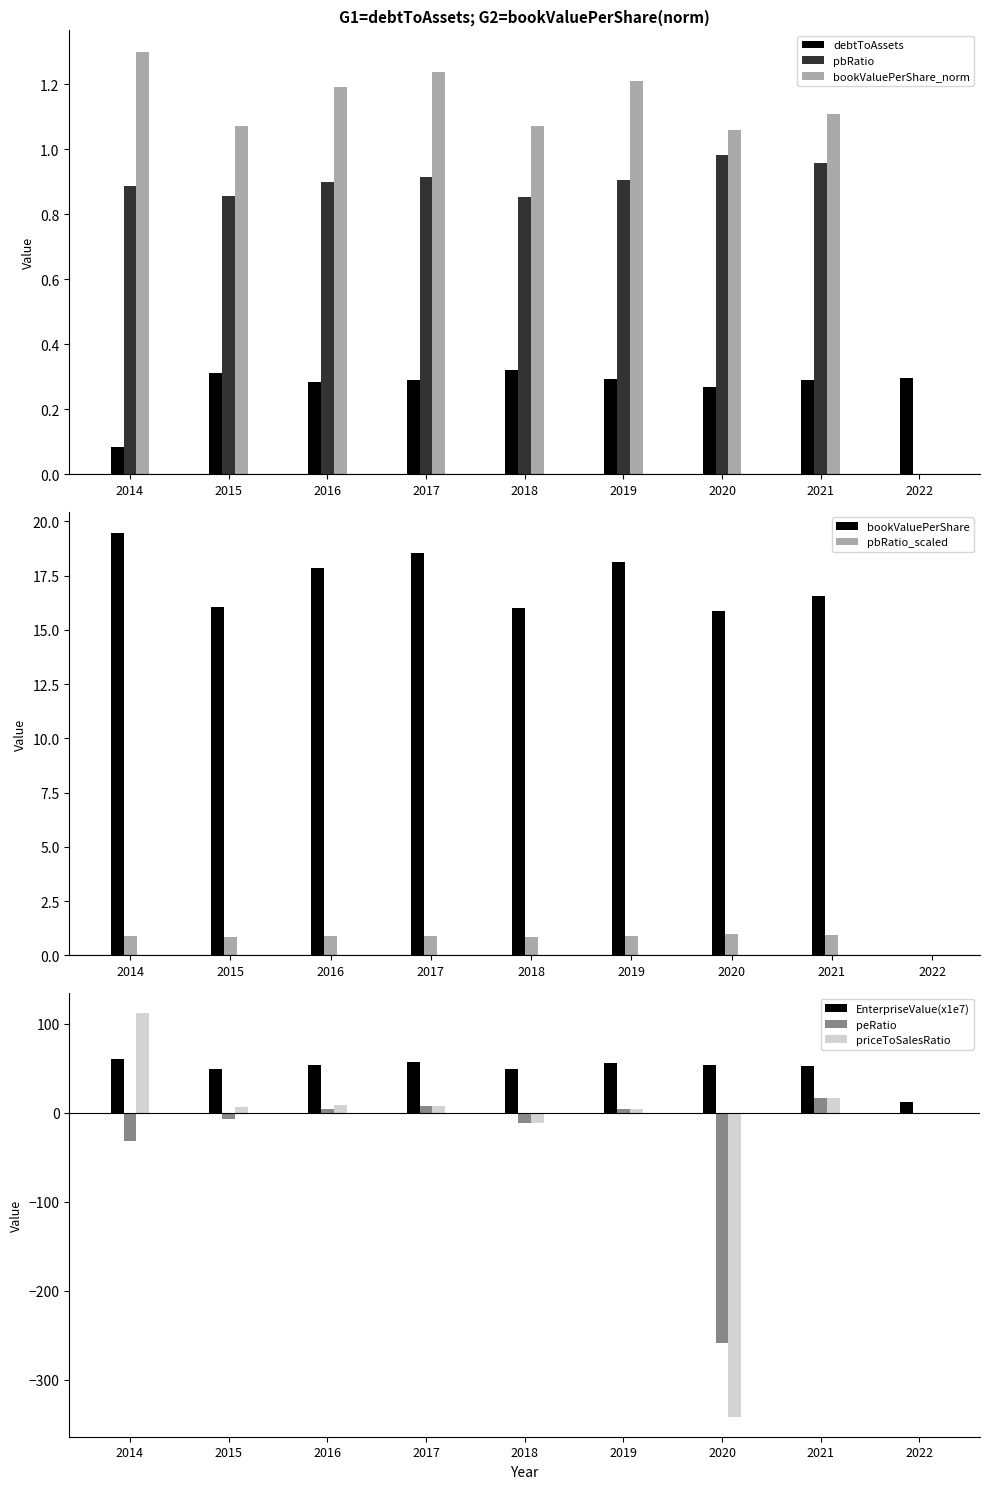

How many distinct data groups are displayed?

6